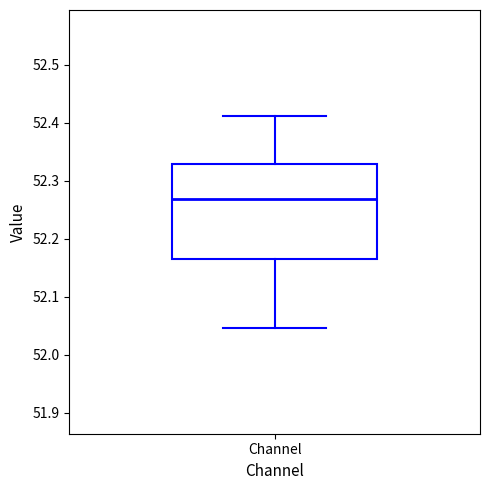

Transcribe this box plot: give where the median line is, the range the box spans, and where the two whiskers end, as read against the y-axis. The values are not printed on the chart, so give them approximately, as read against the axis.

median 52.27, box 52.17 to 52.33, whiskers 52.05 to 52.41